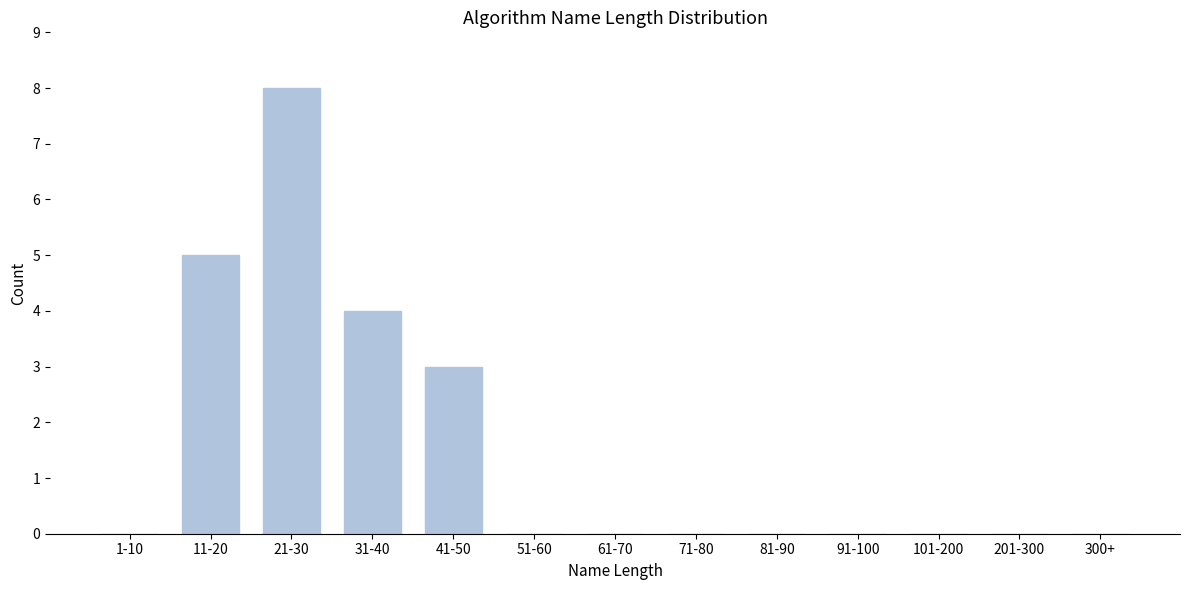

Reading left to right, extract all data points from this chart.

1-10=0	11-20=5	21-30=8	31-40=4	41-50=3	51-60=0	61-70=0	71-80=0	81-90=0	91-100=0	101-200=0	201-300=0	300+=0